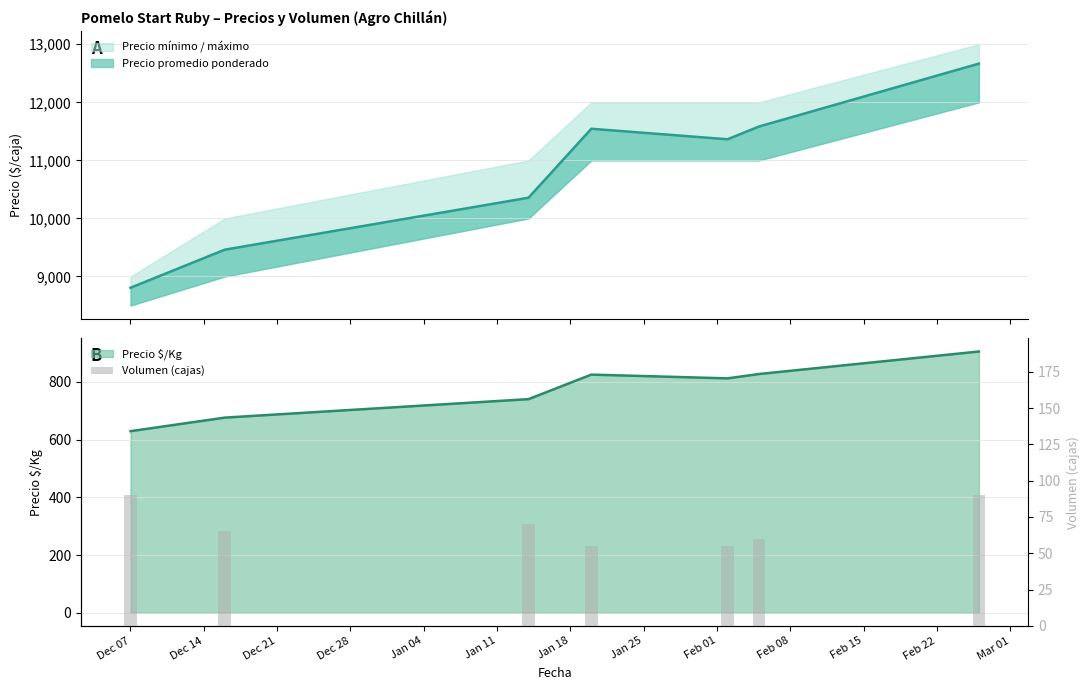

The value at Jan 11 is 28. True or false?

False